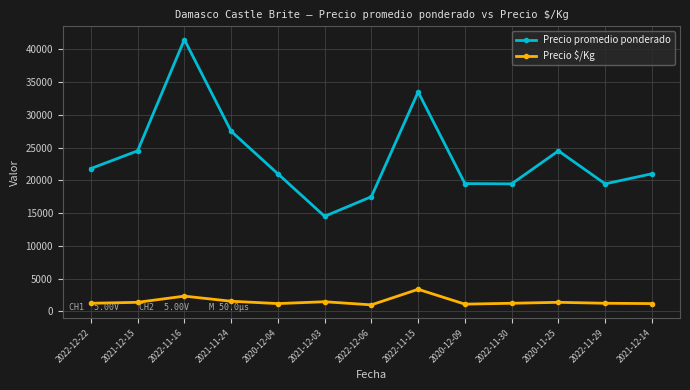

How many categories are shown in the chart?

13